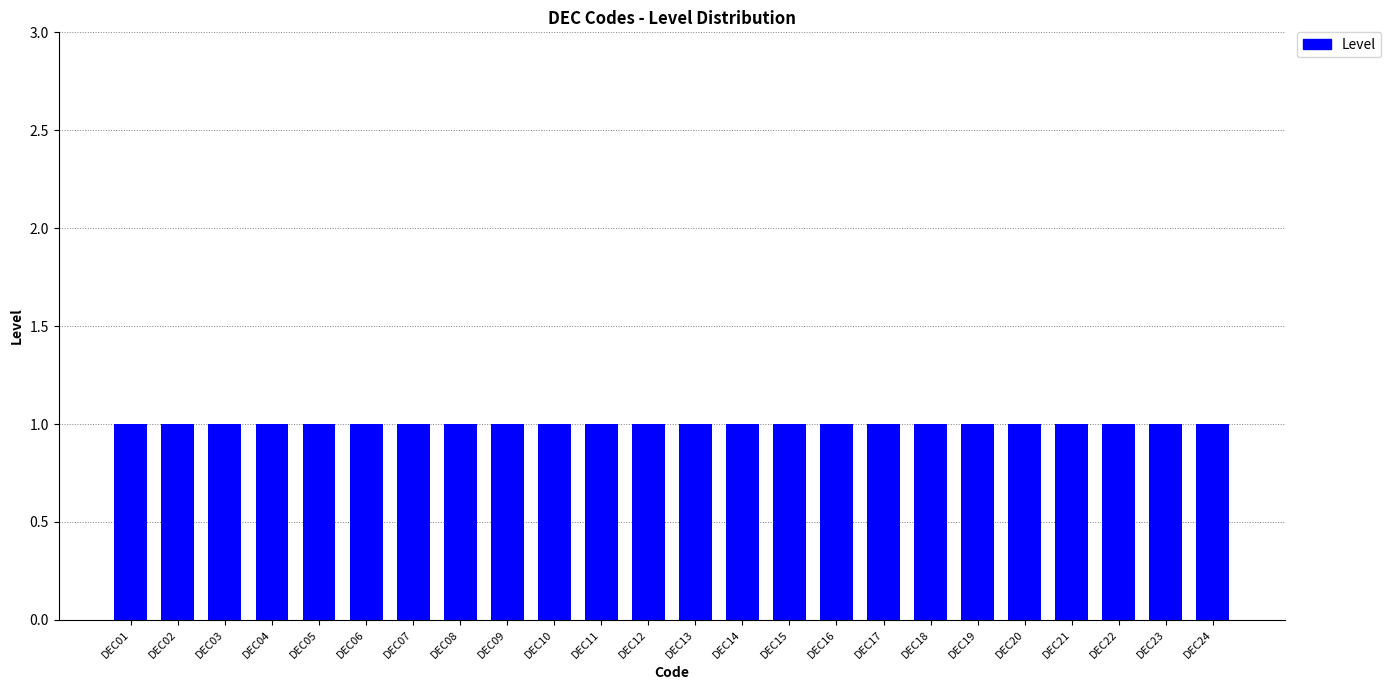

What is the maximum value shown in the chart?

1